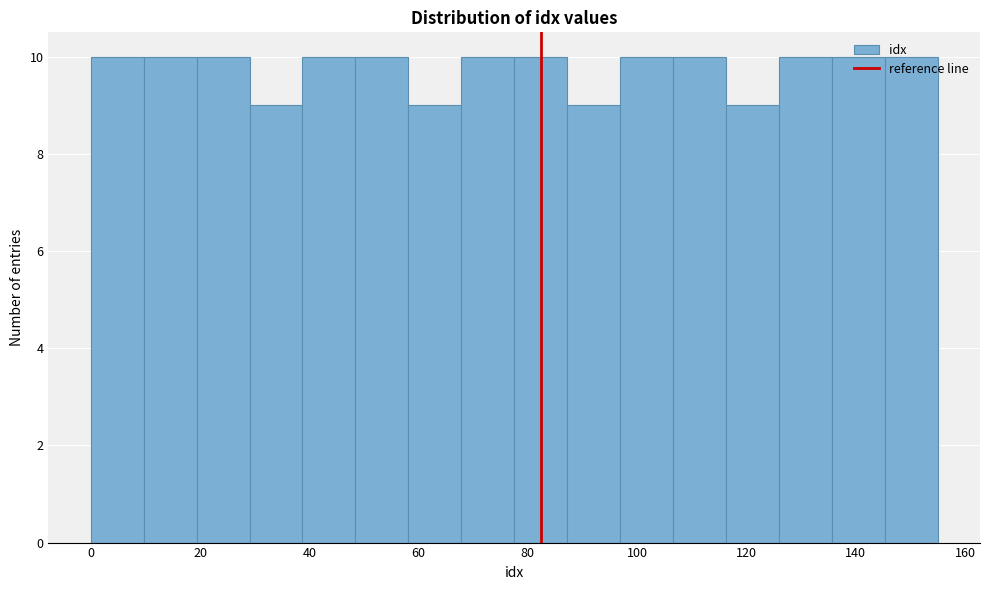

What is the height of the bar covering 68 to 78 on the x-axis? Neither the bar edges nor the heights are printed on the chart, so give them approximately, as read against the axes.

10